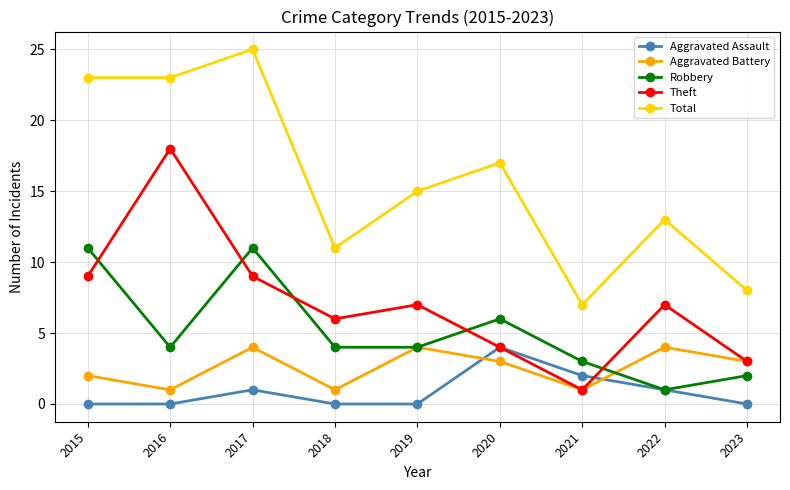

Is this an area chart (filled region under the line)?

No